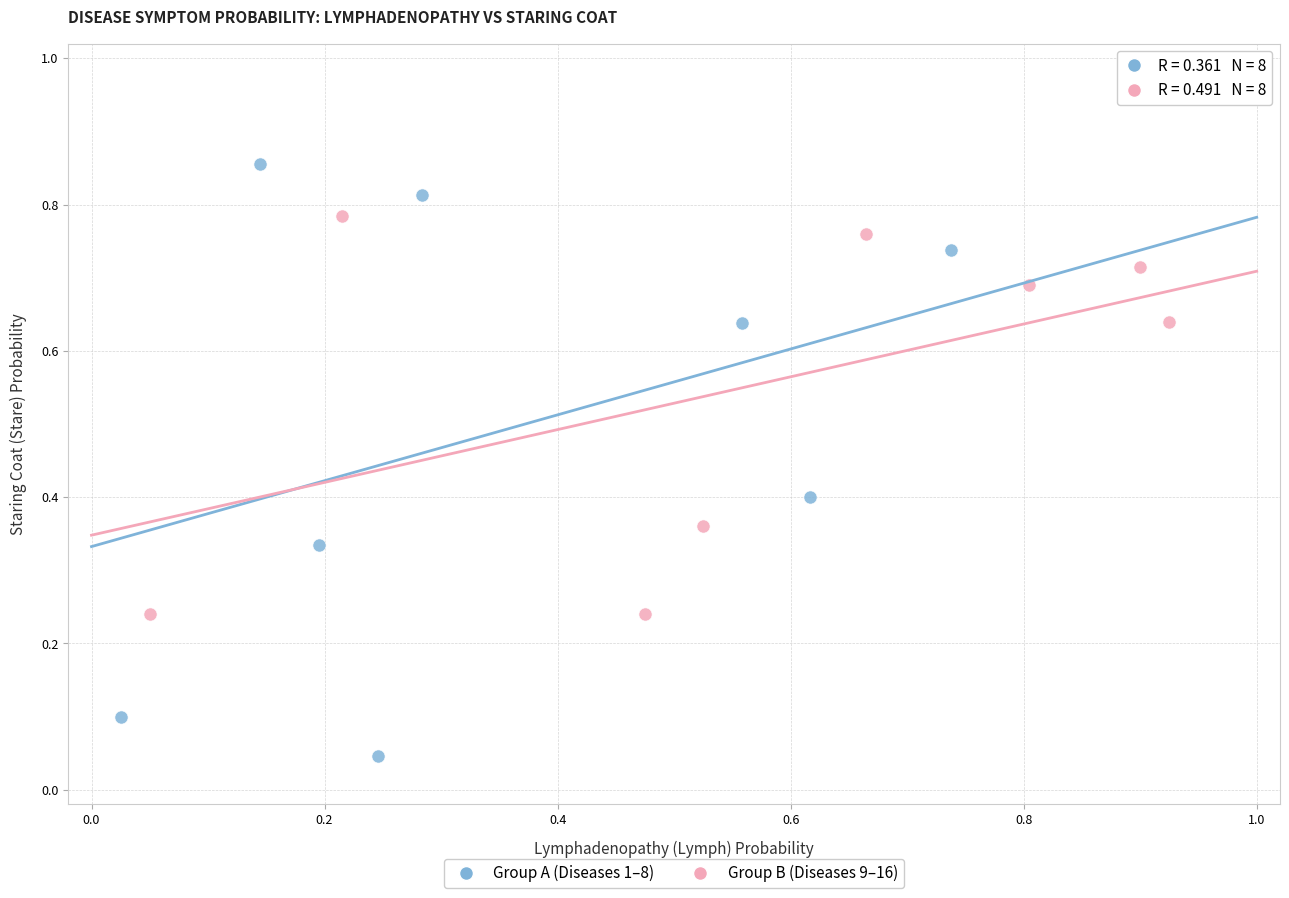

Which series contains the highest Y value?

Group A (Diseases 1–8)